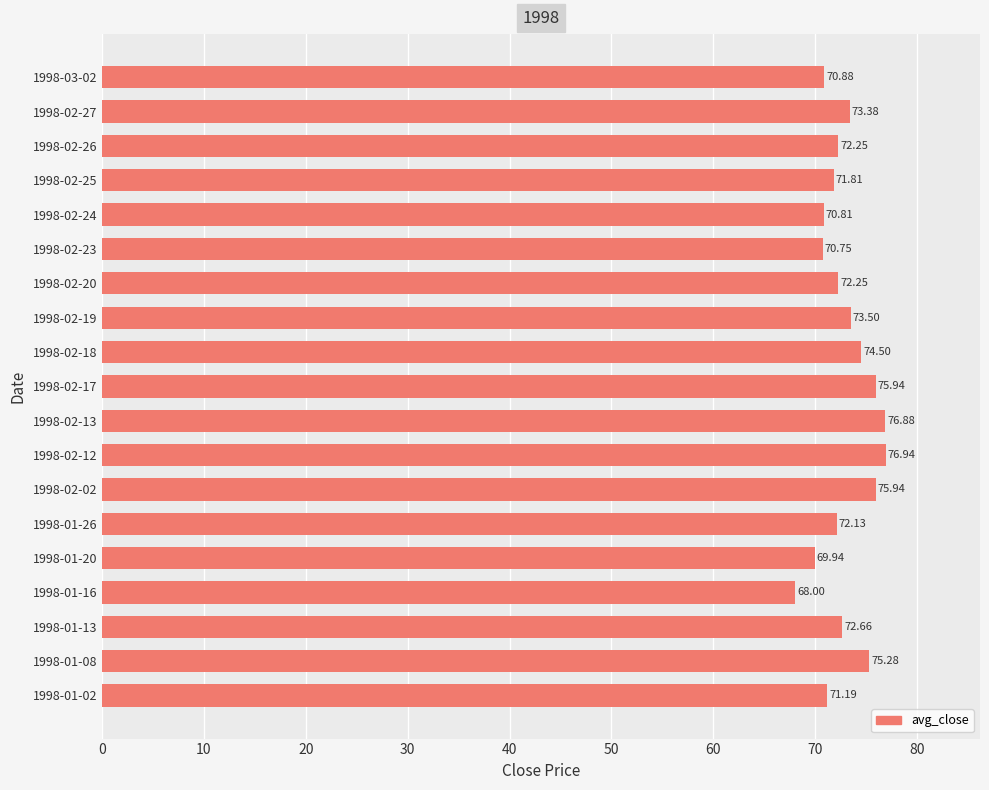

At which label is the value closest to 72?

1998-01-26